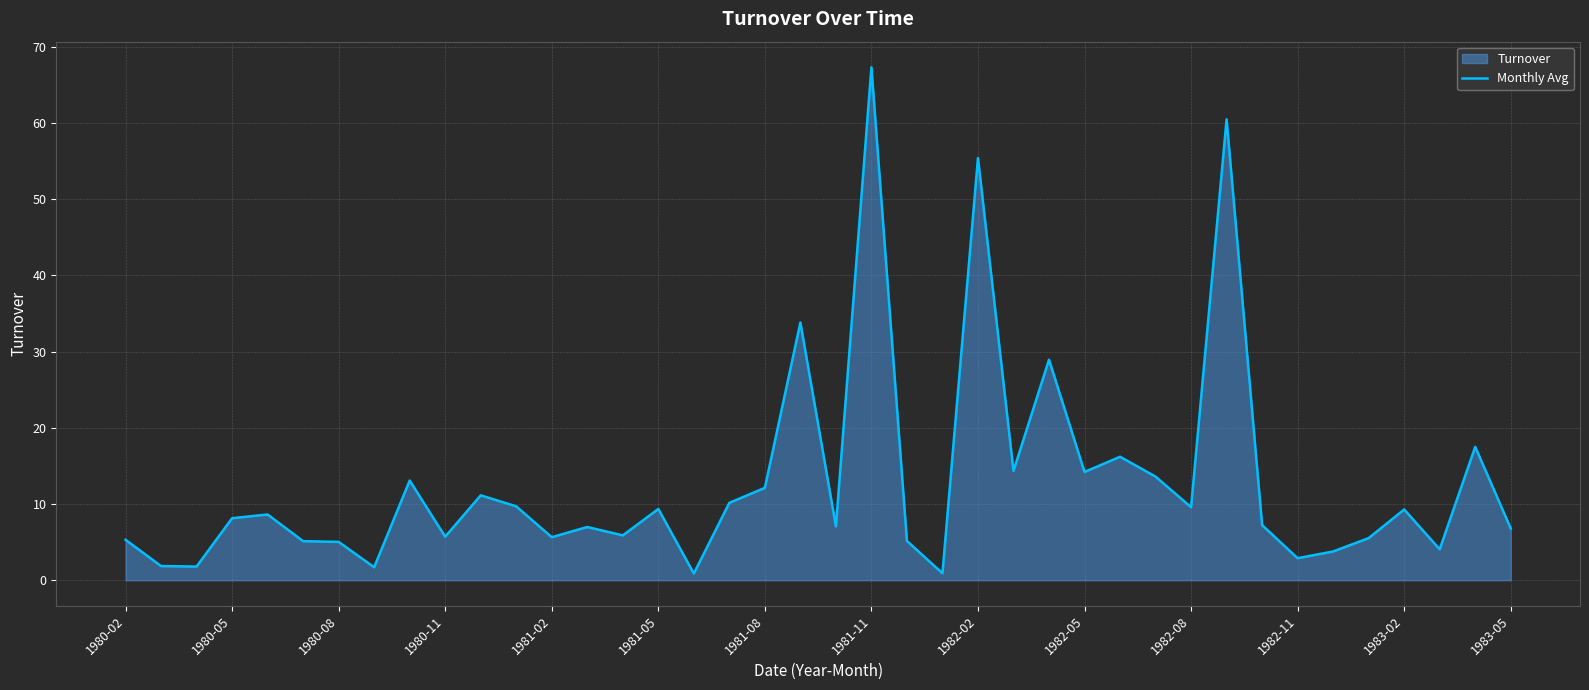

How many points are higher than both their immediate neighbors (excluding endpoints)?

13